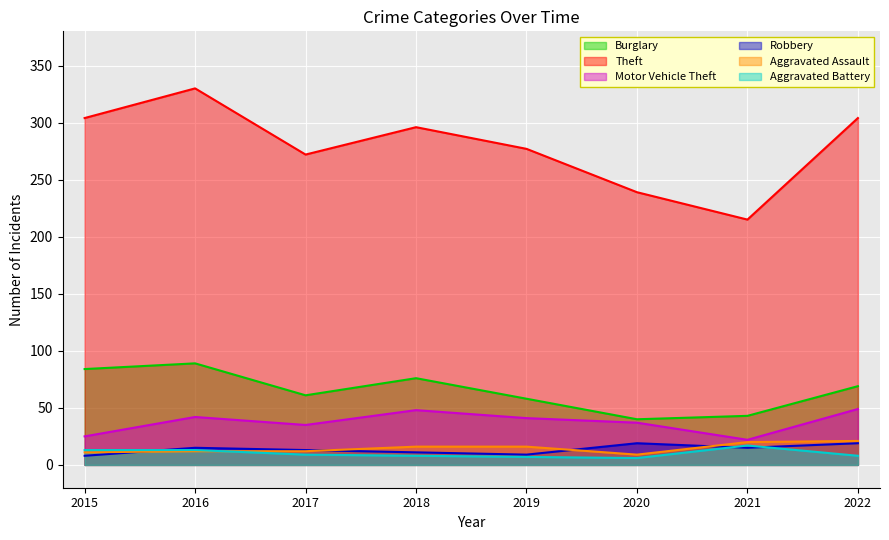

Which series changed the most between 2017 and 2022?

Theft